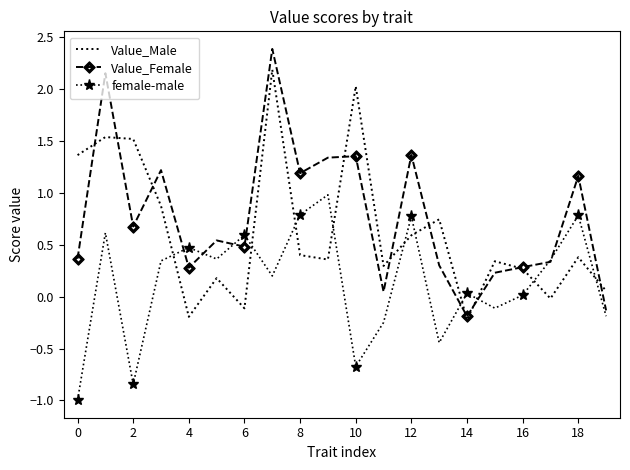

How many times do female-male and Value_Male cross each other?

10